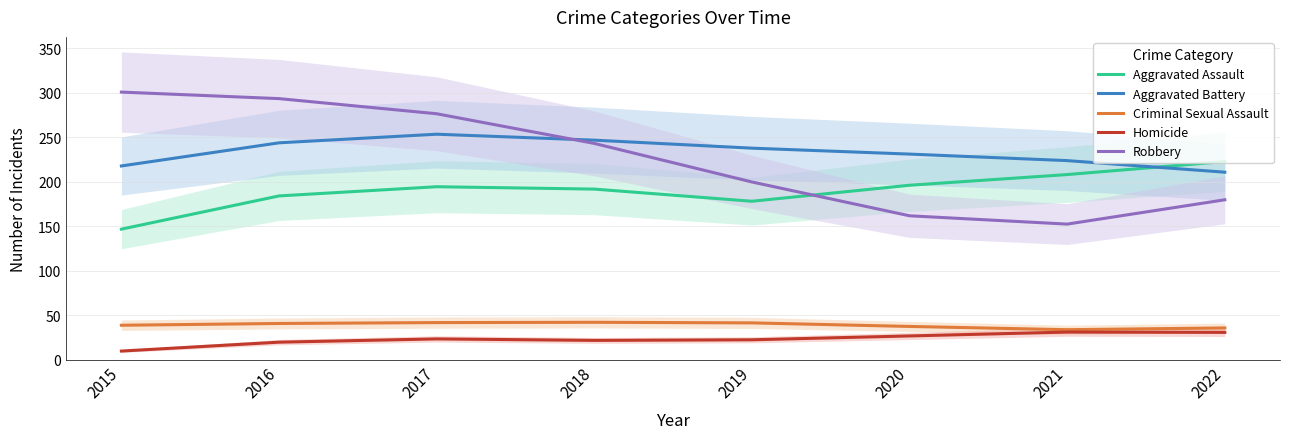

What is the greatest value displayed?

301.0